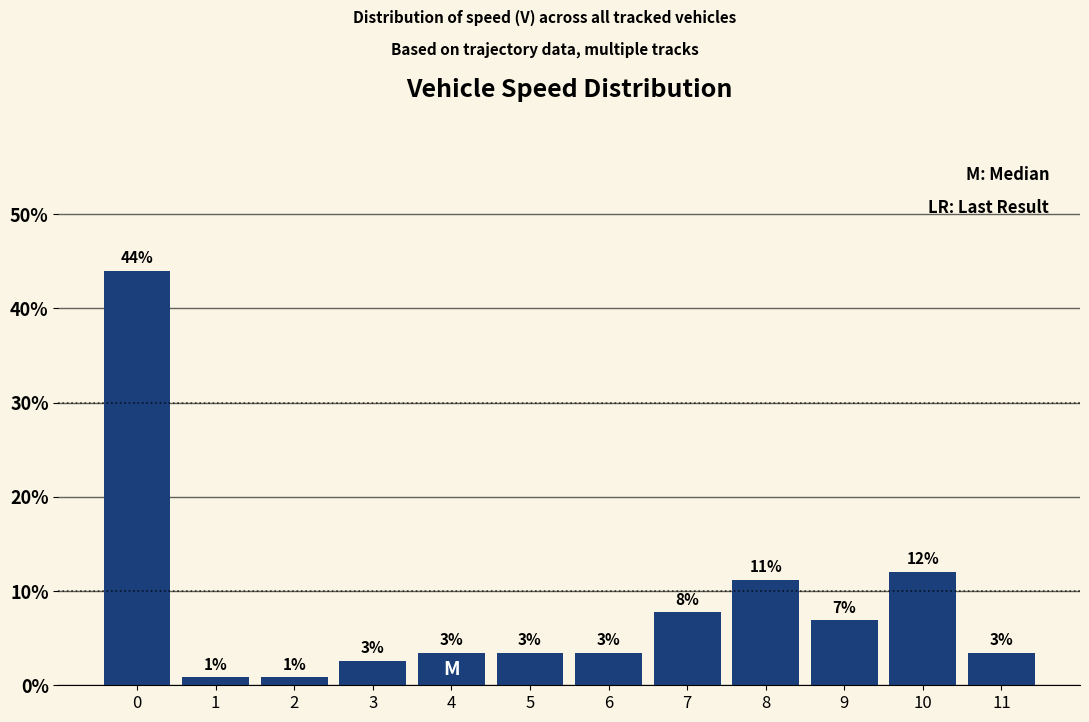

Does the chart contain any negative values?

No